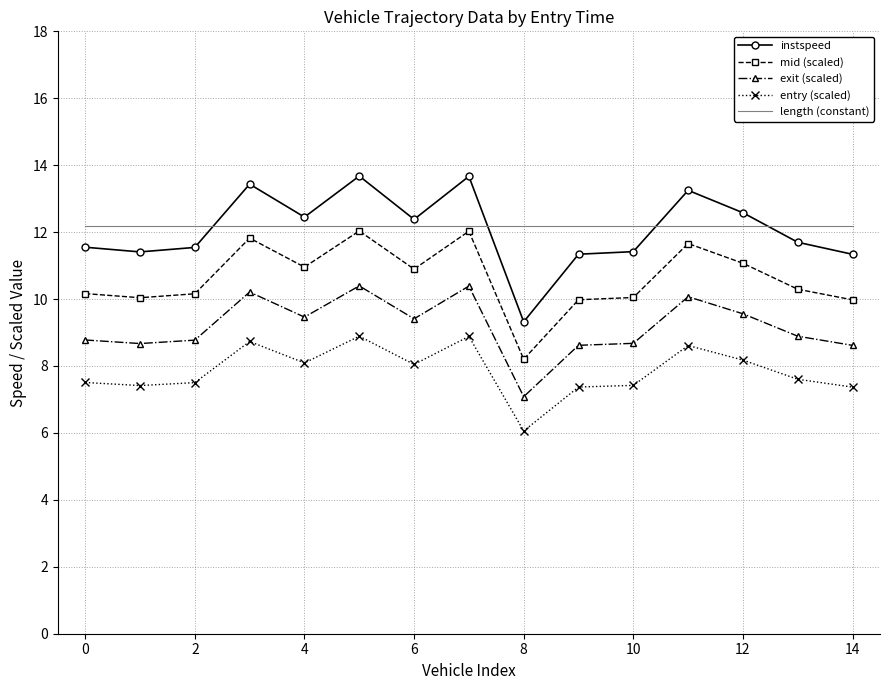

What is the greatest value displayed?

13.7